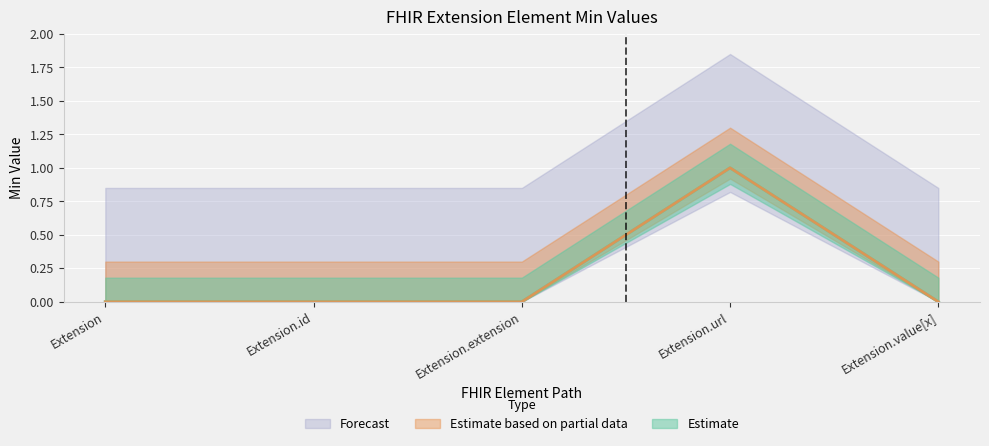

True or false: Base Min and Min intersect in this chart.

False